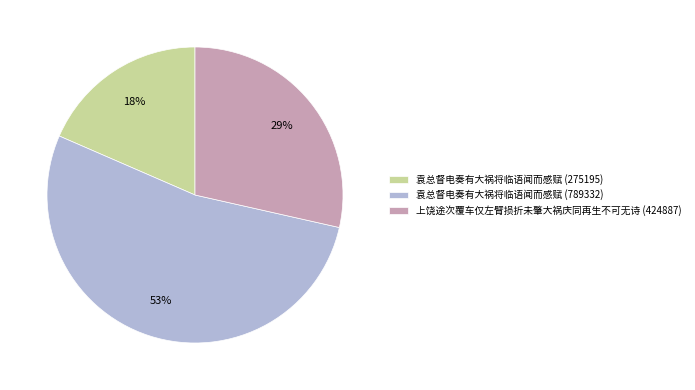

The 上饶途次覆车仅左臂损折未肇大祸庆同再生不可无诗 (424887) slice represents 41% of the pie. True or false?

False